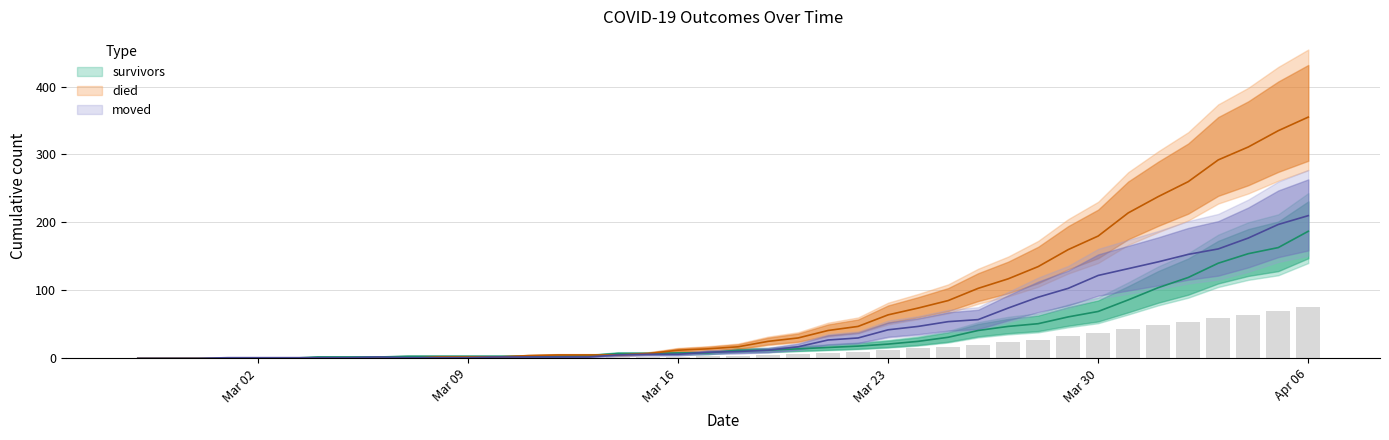

At which label does died first exceed 17?

2020-03-19